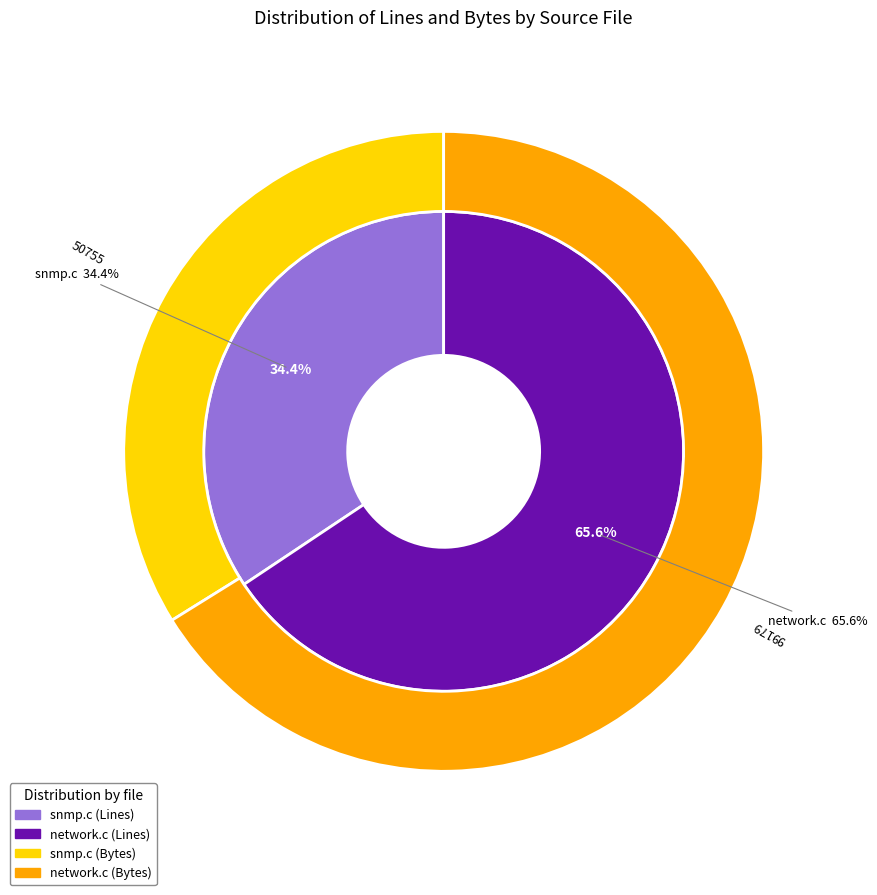

How many slices are in this pie chart?

2